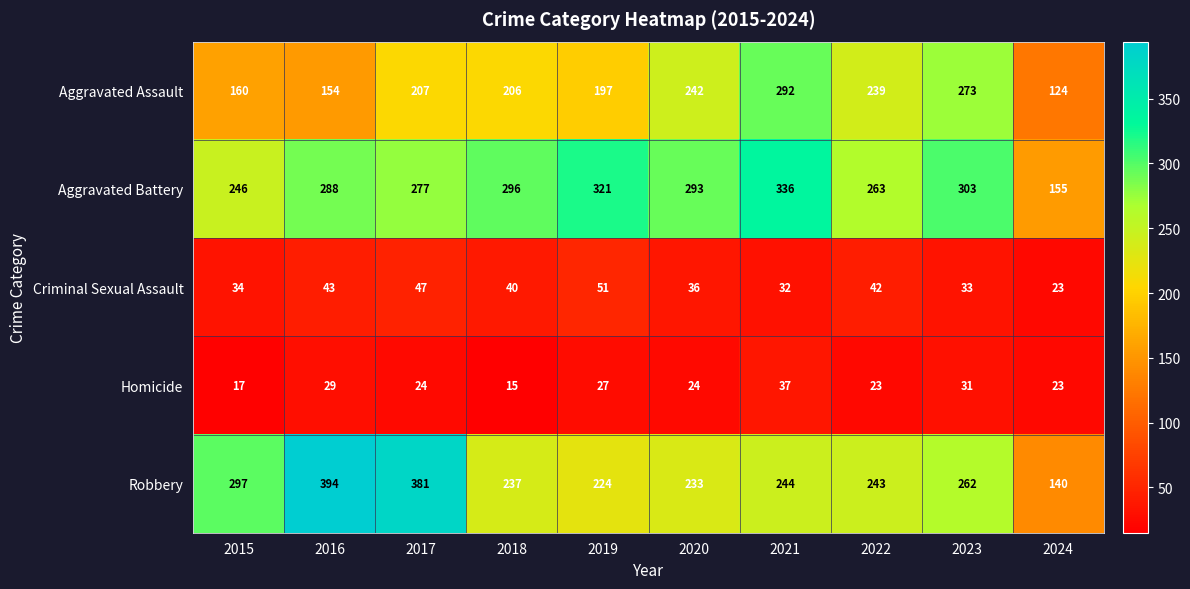

At how many categories does at least one series exceed 66?

10